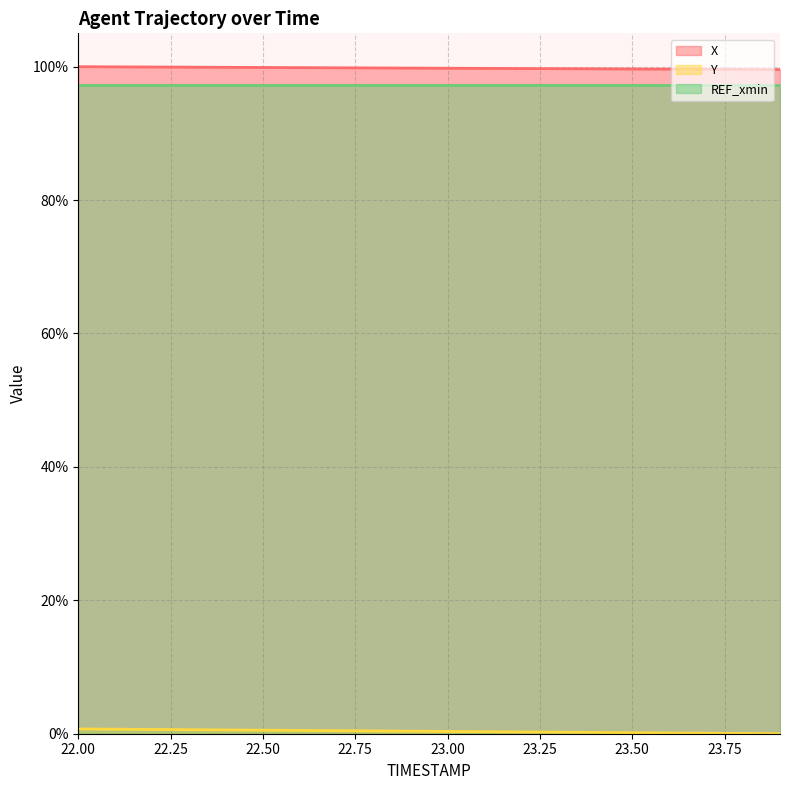

True or false: Y (line) and REF_xmin (line) cross at least once.

False